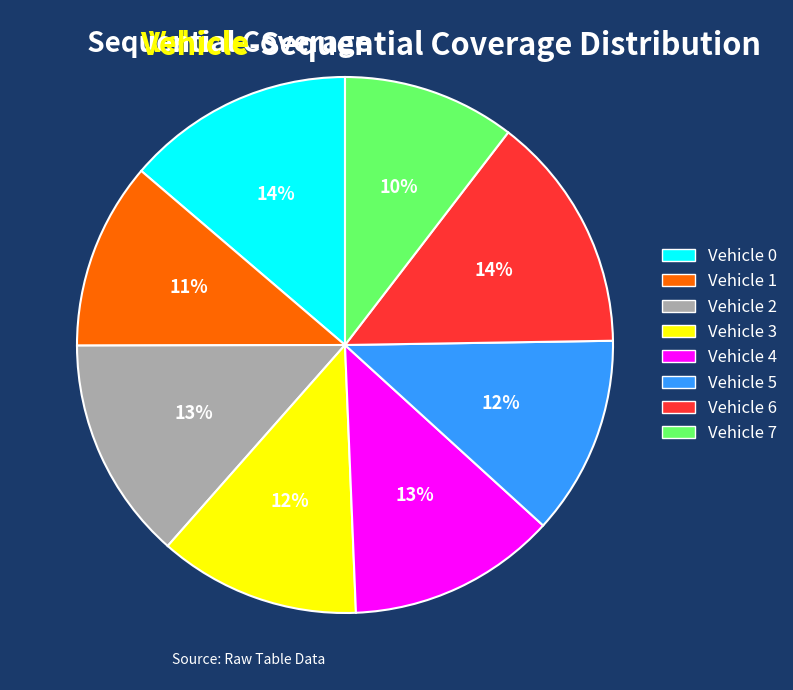

Does Vehicle 6 represent more than half of the total?

No